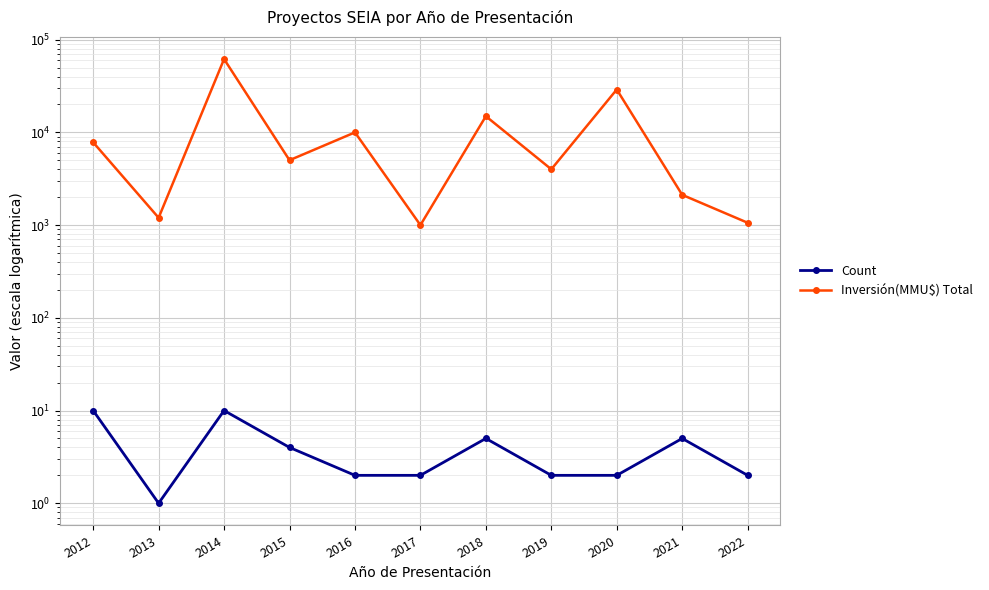

Between 2013 and 2020, which series saw the biggest shift?

Inversión(MMU$) Total